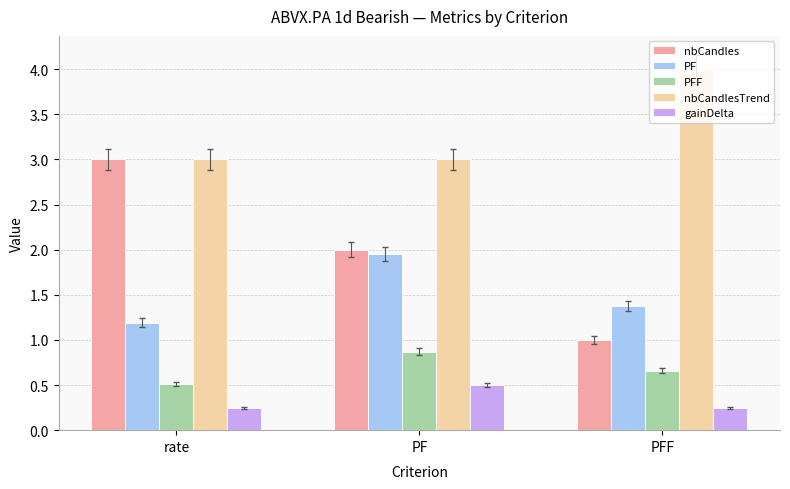

Are the bars horizontal?

No